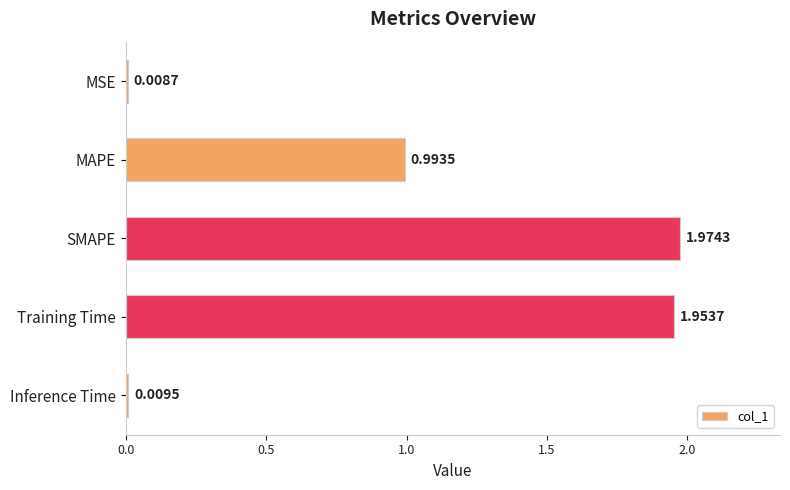

What is the label of the 3rd bar from the bottom?

SMAPE